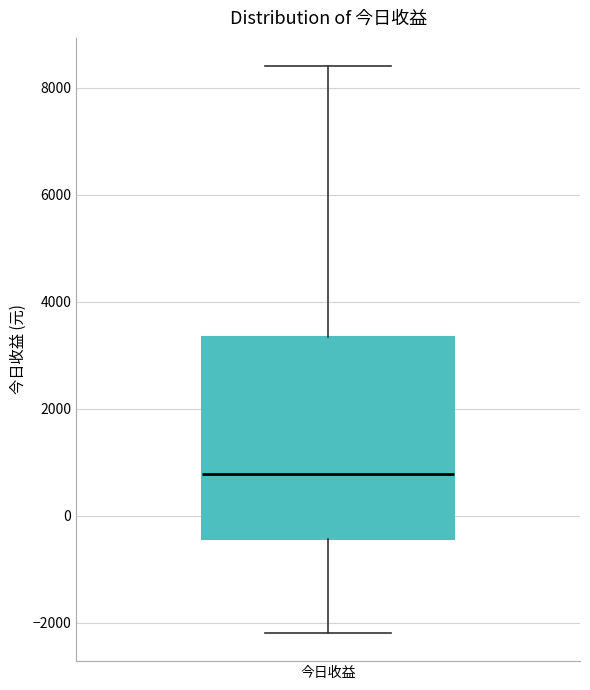

Where is the lower edge of the box for 今日收益 on the y-axis? The values are not printed on the chart, so give them approximately, as read against the axis.

-400